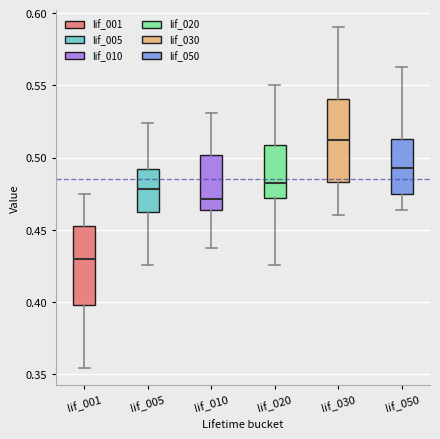

Which box has the highest median line?

lif_030